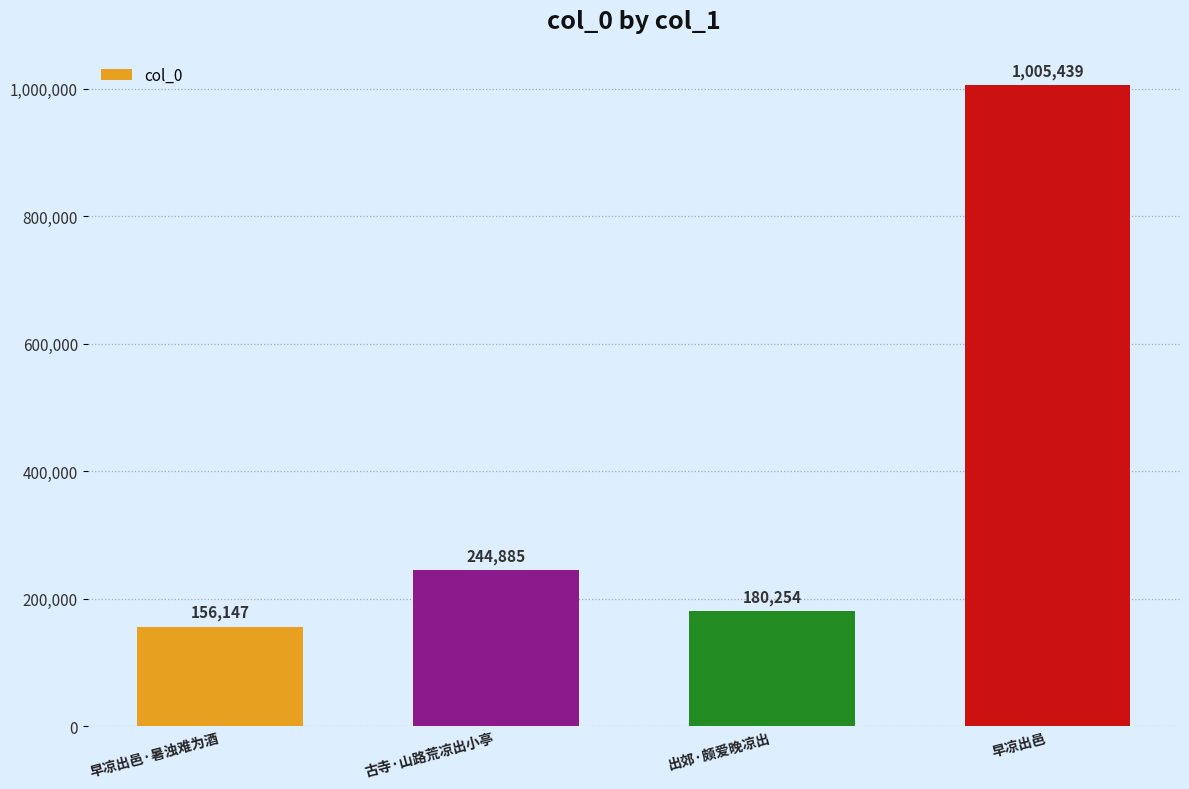

What is the maximum value shown in the chart?

1005439